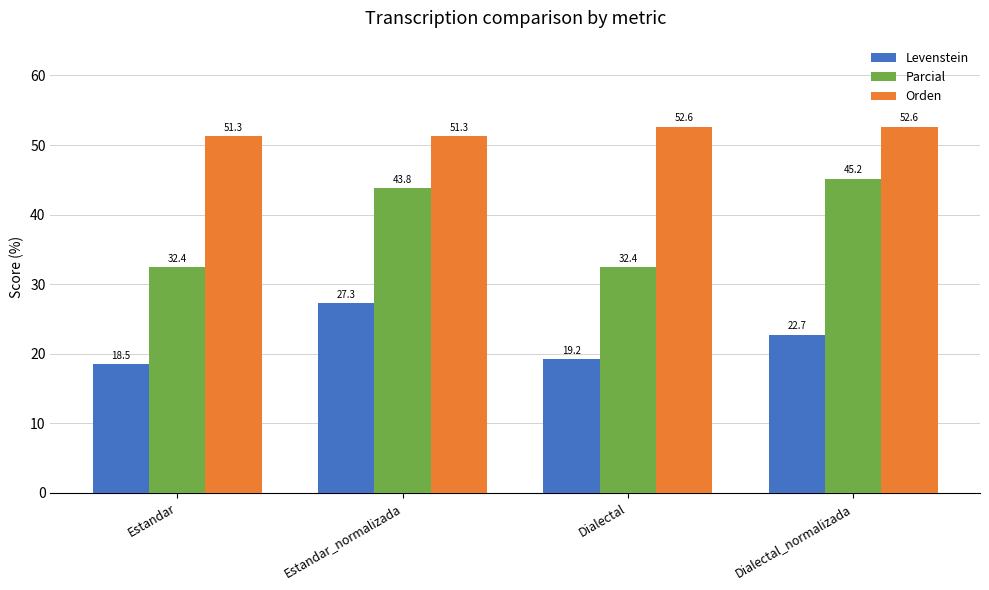

The value of Orden at Dialectal_normalizada is 76.3. True or false?

False